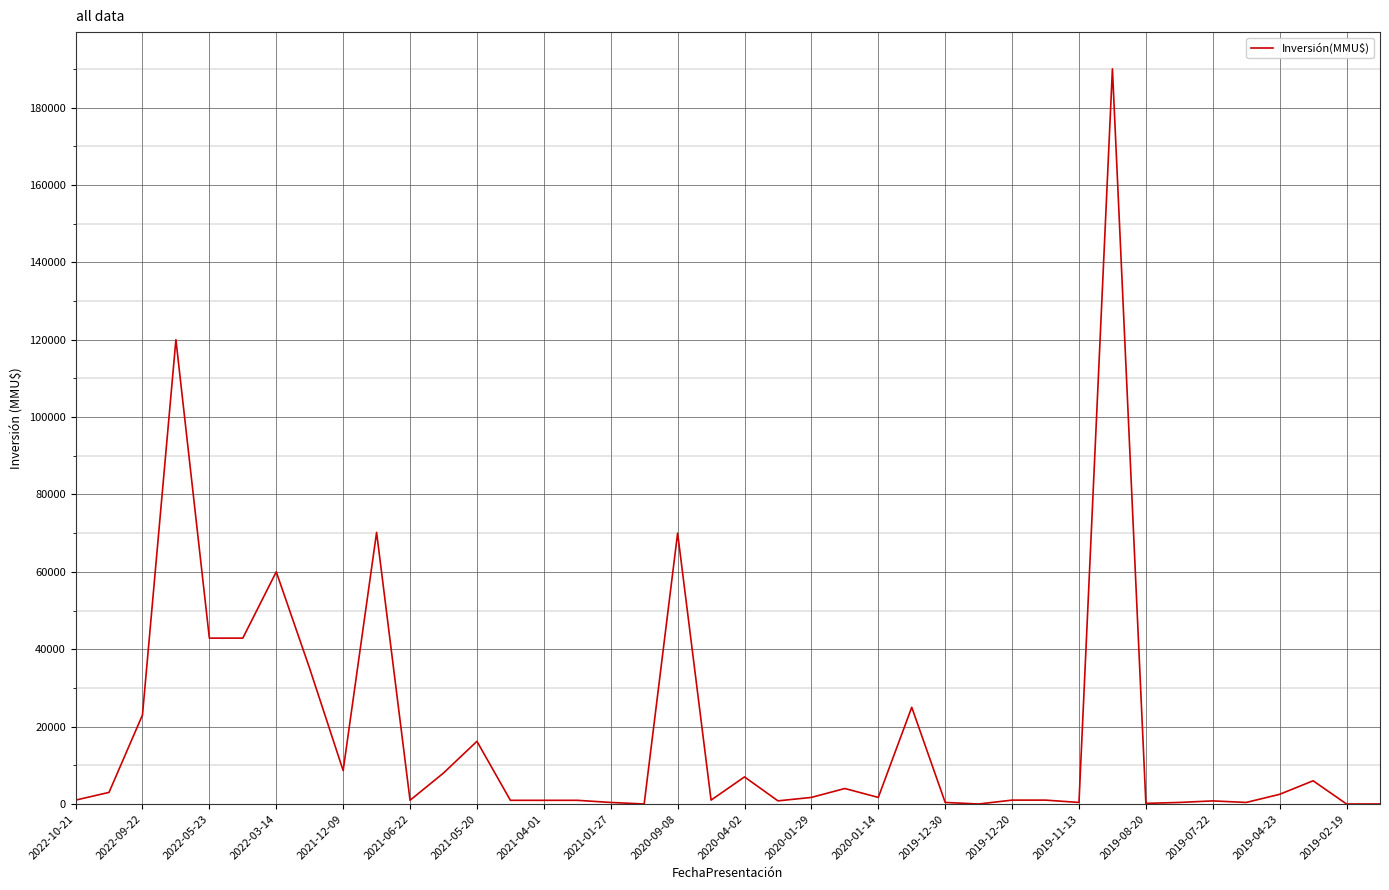

True or false: there are more than 0 points higher than both neighbors.

True